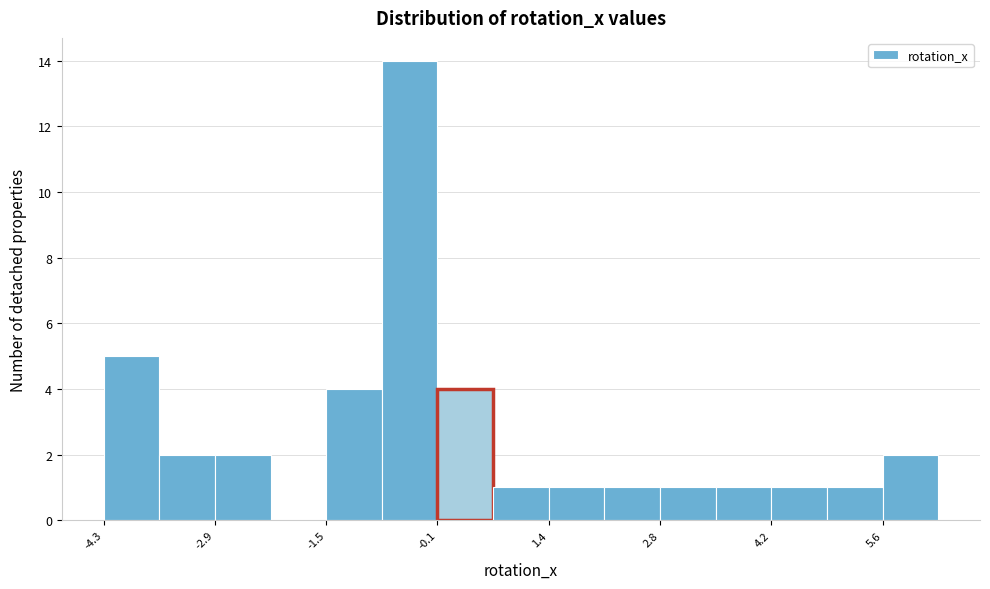

Around what value on the x-axis is the tallest bar? Give the approximate position of its centre, as read against the axis.

-0.4